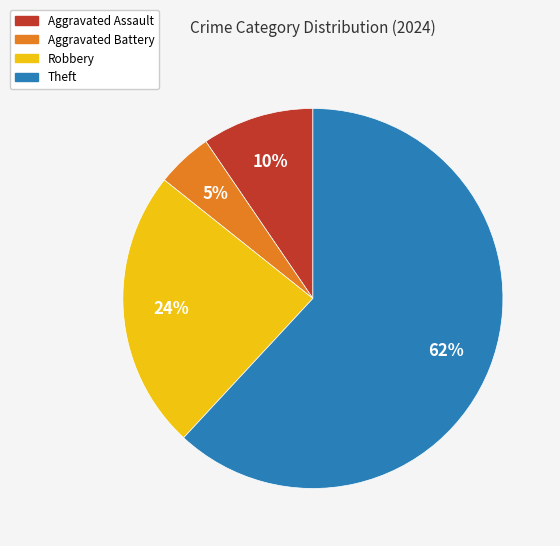

Is there a majority slice in this chart?

Yes